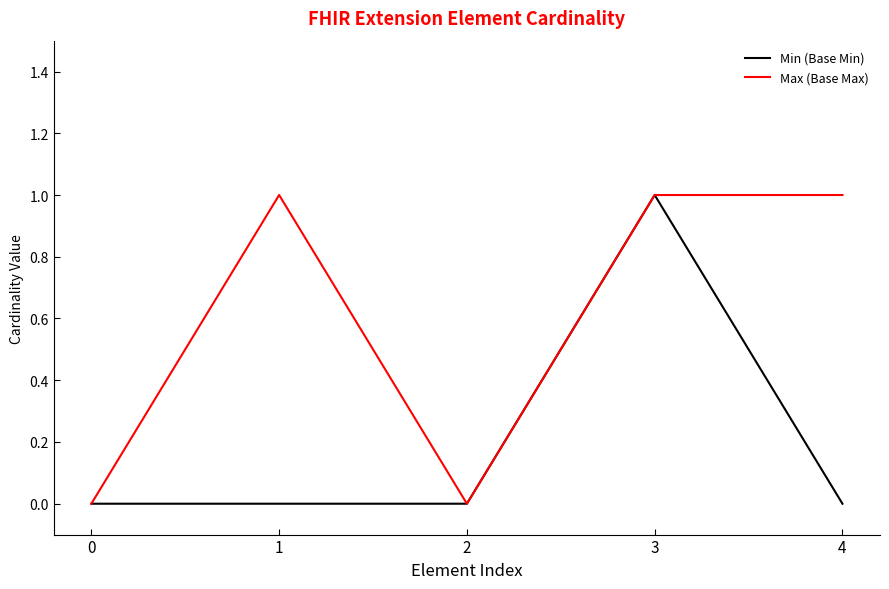

The Max (Base Max) series shows 1 at 3. True or false?

True